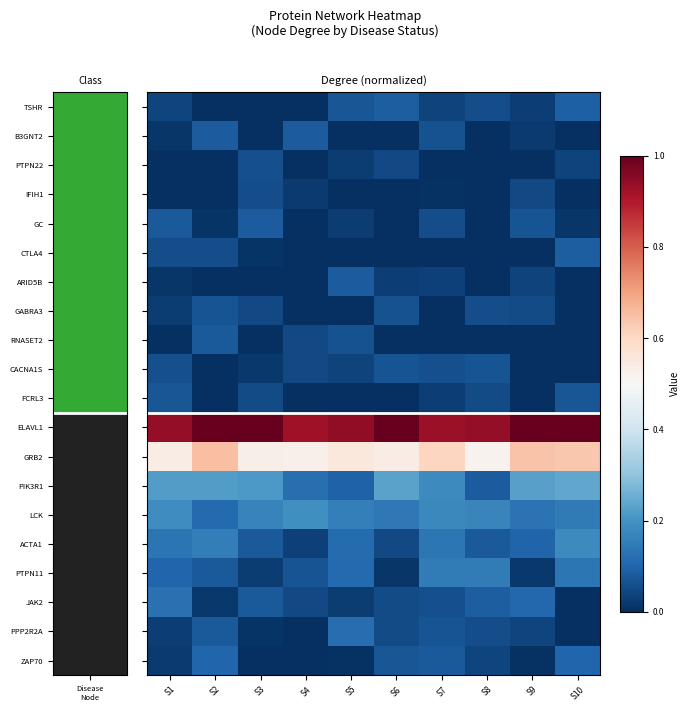

Reading left to right, transcribe all the data shown in this chart.

row_0: 0.0	0.0	0.0	0.0	0.1	0.1	0.0	0.1	0.0	0.1
row_1: 0.0	0.1	0.0	0.1	0.0	0.0	0.1	0.0	0.0	0.0
row_2: 0.0	0.0	0.1	0.0	0.0	0.0	0.0	0.0	0.0	0.0
row_3: 0.0	0.0	0.1	0.0	0.0	0.0	0.0	0.0	0.0	0.0
row_4: 0.1	0.0	0.1	0.0	0.0	0.0	0.1	0.0	0.1	0.0
row_5: 0.1	0.1	0.0	0.0	0.0	0.0	0.0	0.0	0.0	0.1
row_6: 0.0	0.0	0.0	0.0	0.1	0.0	0.0	0.0	0.0	0.0
row_7: 0.0	0.1	0.0	0.0	0.0	0.1	0.0	0.1	0.1	0.0
row_8: 0.0	0.1	0.0	0.0	0.1	0.0	0.0	0.0	0.0	0.0
row_9: 0.1	0.0	0.0	0.0	0.0	0.1	0.1	0.1	0.0	0.0
row_10: 0.1	0.0	0.1	0.0	0.0	0.0	0.0	0.1	0.0	0.1
row_11: 0.9	1.0	1.0	0.9	0.9	1.0	0.9	0.9	1.0	1.0
row_12: 0.5	0.6	0.5	0.5	0.6	0.5	0.6	0.5	0.6	0.6
row_13: 0.2	0.2	0.2	0.1	0.1	0.2	0.2	0.1	0.2	0.2
row_14: 0.2	0.1	0.2	0.2	0.2	0.1	0.2	0.2	0.1	0.1
row_15: 0.1	0.2	0.1	0.0	0.1	0.0	0.1	0.1	0.1	0.2
row_16: 0.1	0.1	0.0	0.1	0.1	0.0	0.2	0.1	0.0	0.1
row_17: 0.1	0.0	0.1	0.0	0.0	0.1	0.1	0.1	0.1	0.0
row_18: 0.0	0.1	0.0	0.0	0.1	0.1	0.1	0.1	0.0	0.0
row_19: 0.0	0.1	0.0	0.0	0.0	0.1	0.1	0.0	0.0	0.1